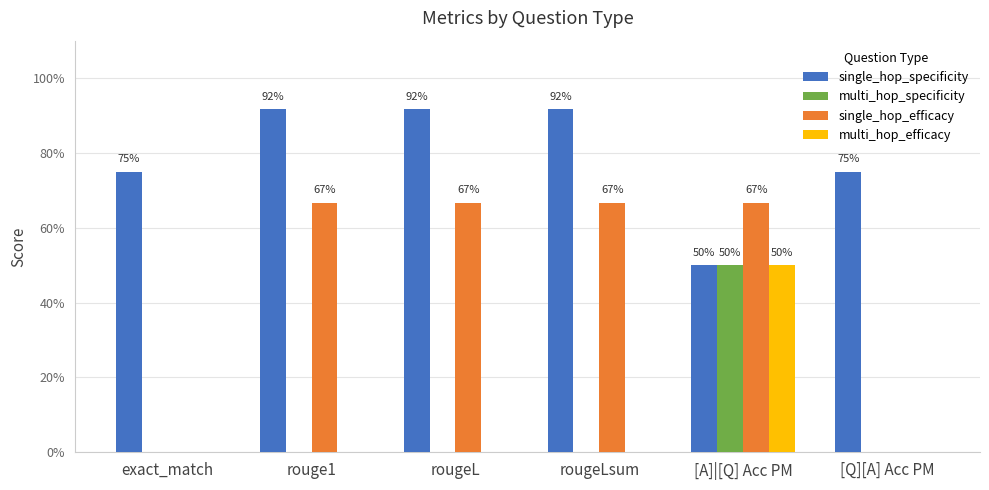

What are all the series names shown in the legend?

single_hop_specificity, multi_hop_specificity, single_hop_efficacy, multi_hop_efficacy